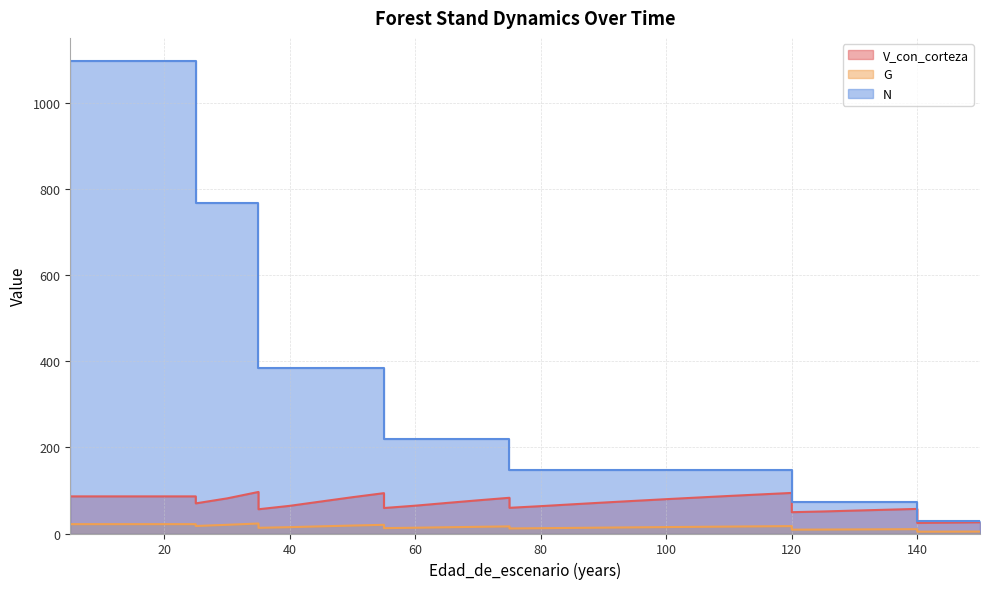

Read the N value at 55.

218.7